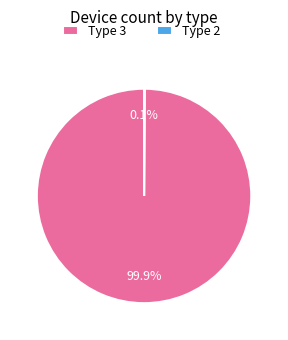

Which category has the biggest portion of the pie?

Type 3